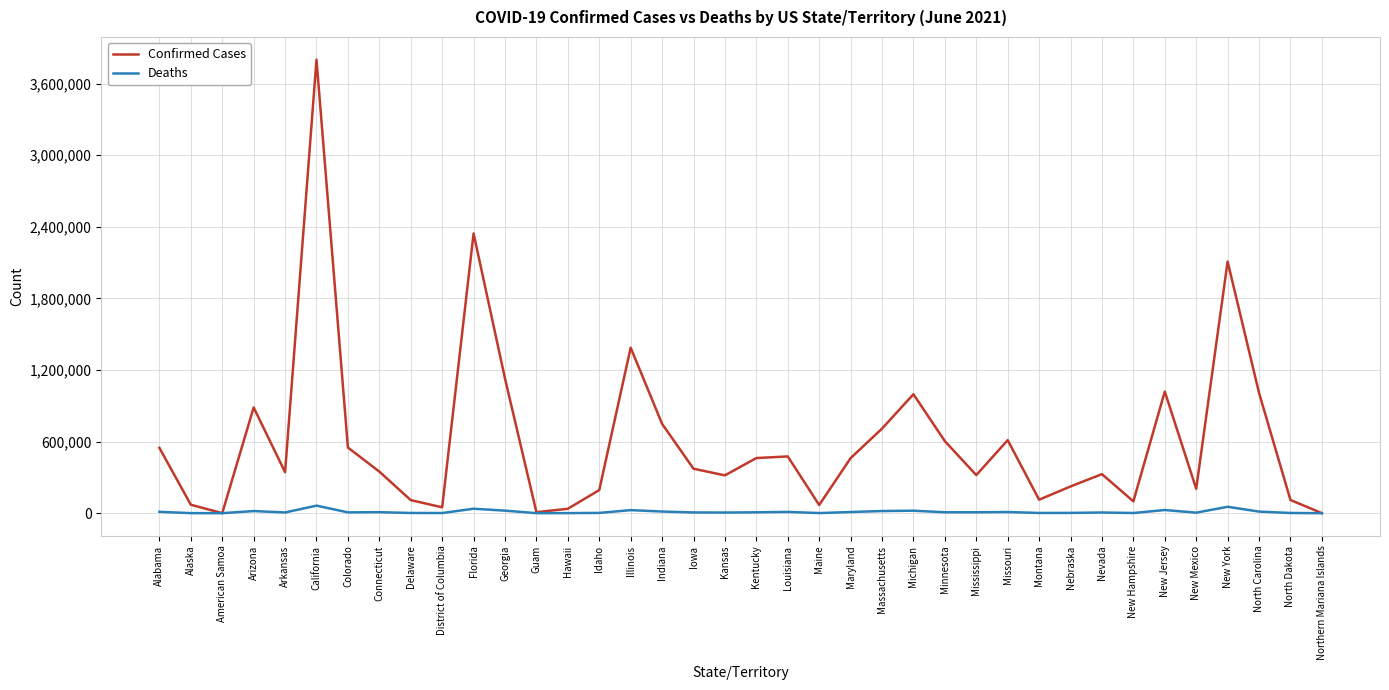

How many series are shown in this chart?

2